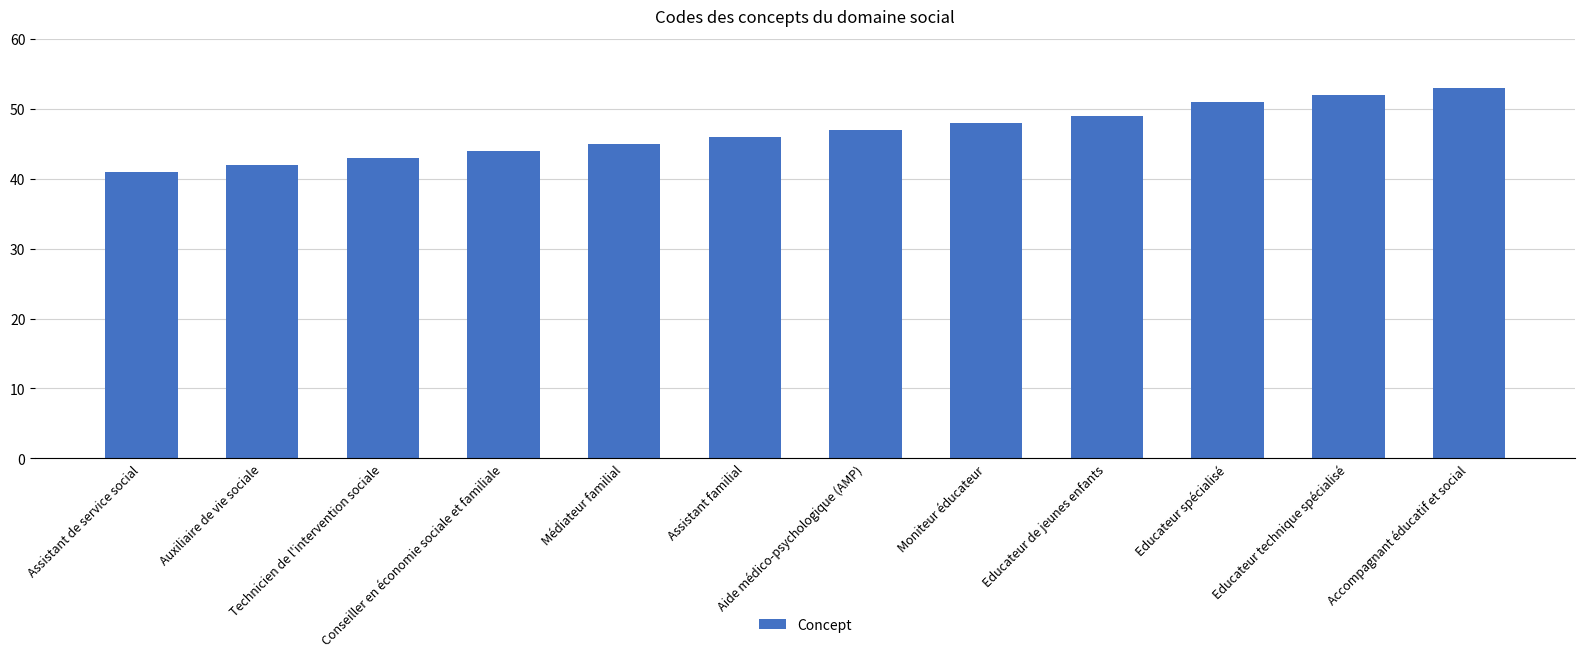

What is the greatest value displayed?

53